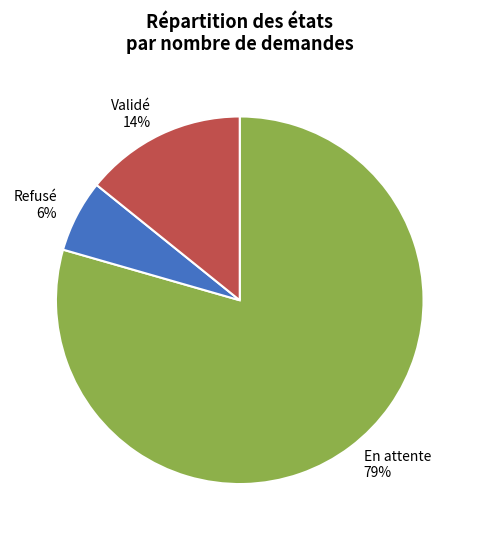

Rank the categories by value from lowest to highest.

Refusé, Validé, En attente